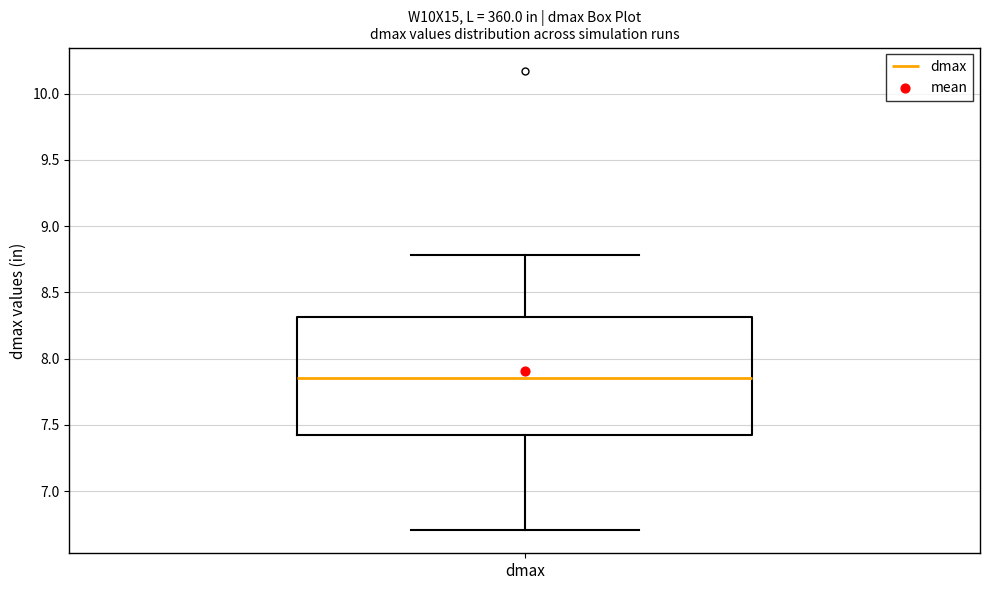

Transcribe this box plot: give where the median line is, the range the box spans, and where the two whiskers end, as read against the y-axis. The values are not printed on the chart, so give them approximately, as read against the axis.

median 7.85, box 7.40 to 8.30, whiskers 6.70 to 8.80